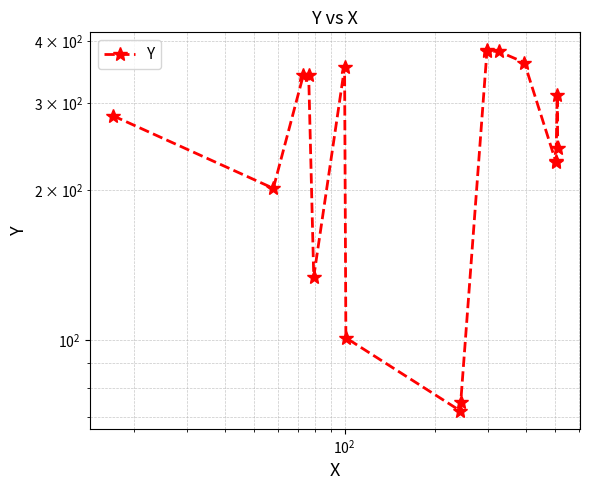

How many categories are shown in the chart?

17